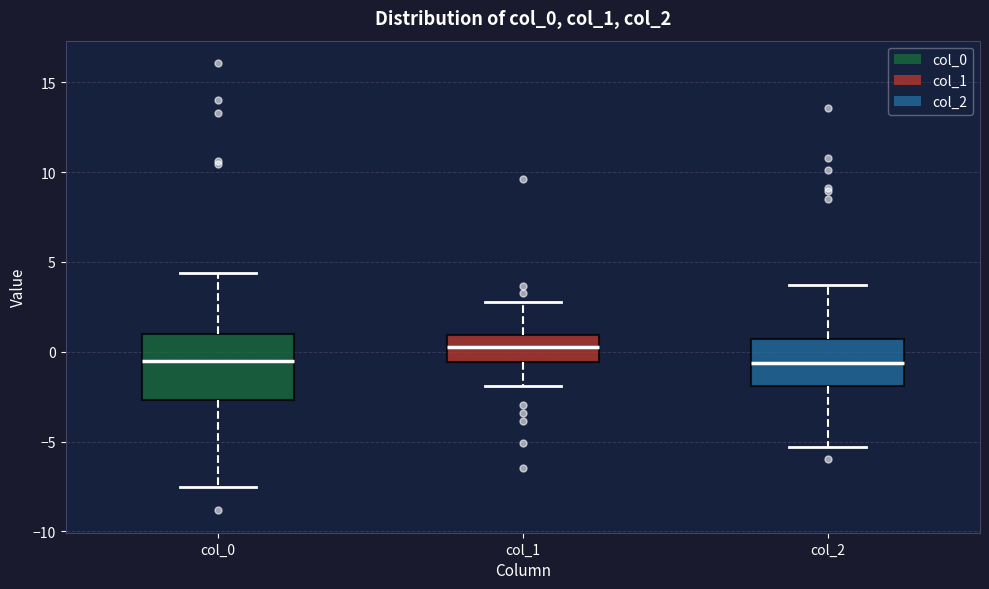

Reading left to right, transcribe this box plot: for each box, give where its median line is, the range the box spans, and where its two whiskers end, as read against the y-axis. The values are not printed on the chart, so give them approximately, as read against the axis.

col_0: median -0.5, box -2.5 to 1.0, whiskers -7.5 to 4.5
col_1: median 0.5, box -0.5 to 1.0, whiskers -2.0 to 3.0
col_2: median -0.5, box -2.0 to 0.5, whiskers -5.5 to 3.5